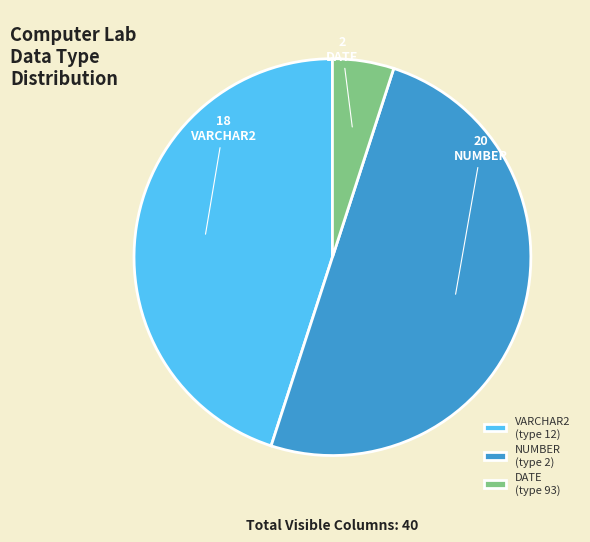

Does VARCHAR2 (type 12) represent more than half of the total?

No